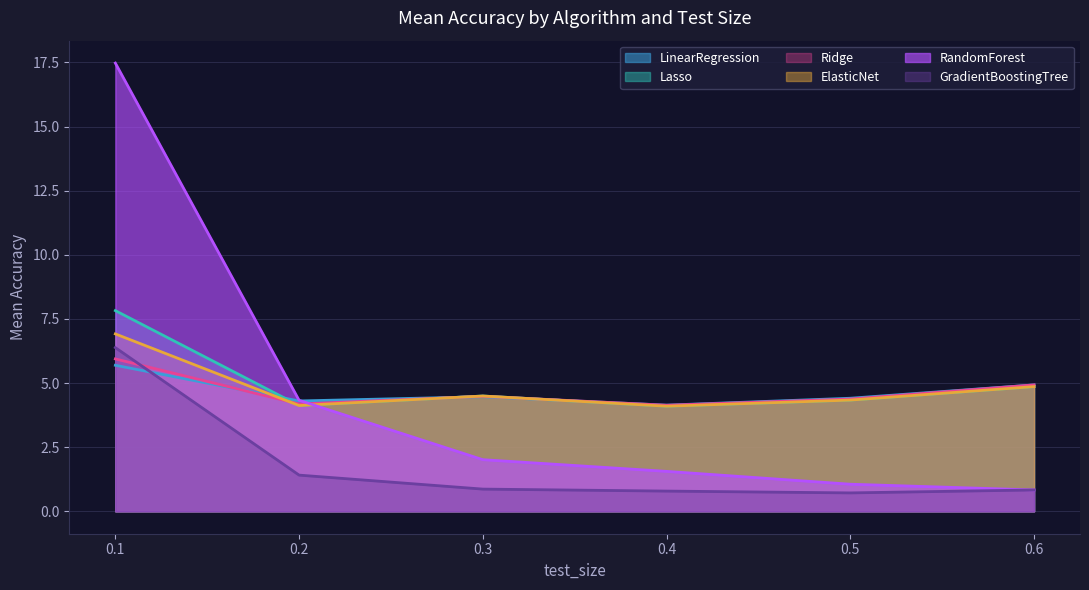

What is the value of the LinearRegression point at the 2nd from the left?

4.3